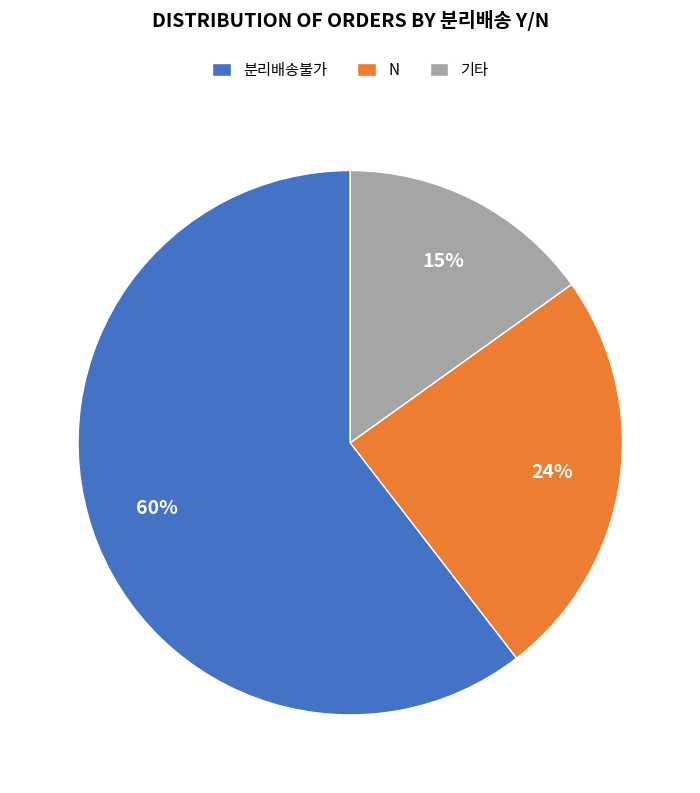

Combined, do N and 기타 account for over 50%?

No